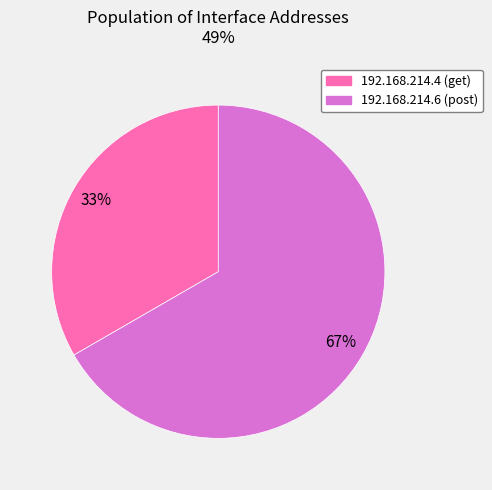

Is there a majority slice in this chart?

Yes